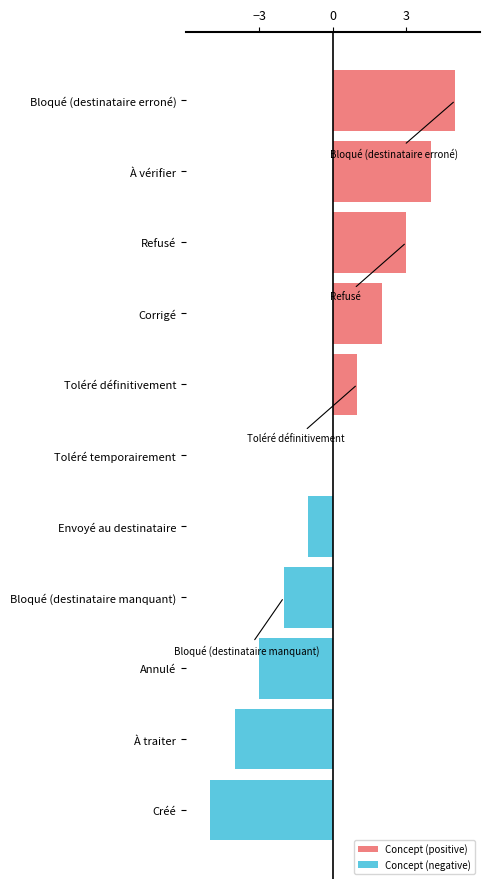

Which series has the largest total across all categories?

Concept (positive)